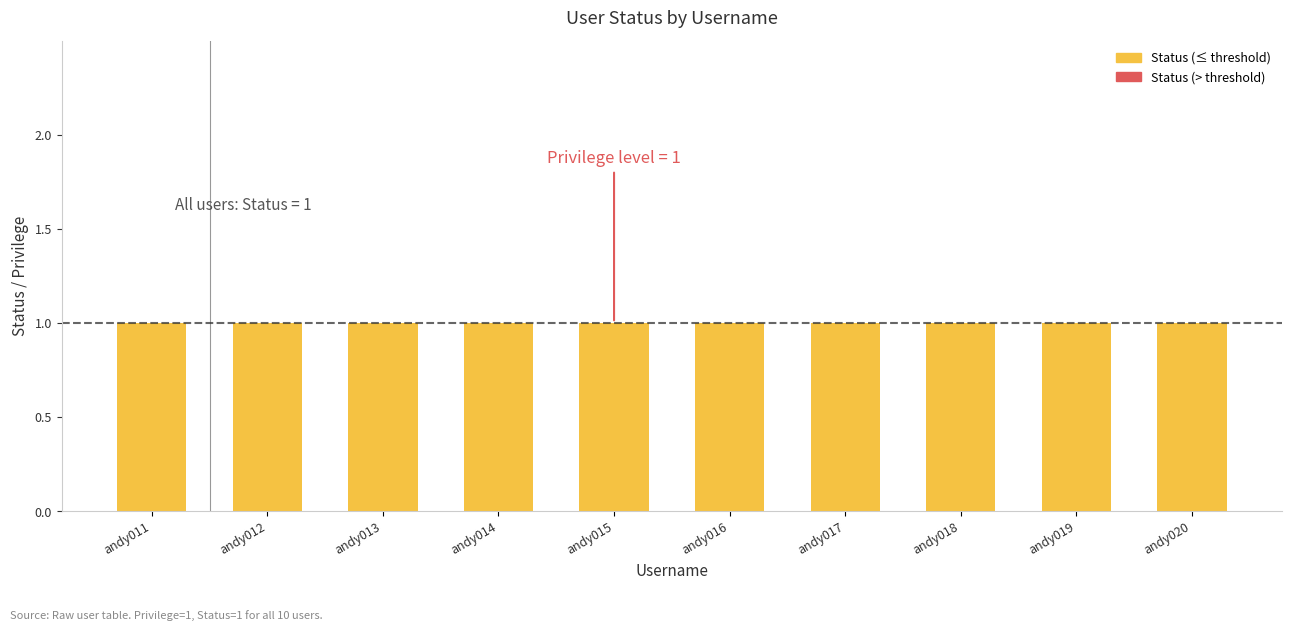

Between andy018 and andy020, which series saw the biggest shift?

Status (≤ threshold)